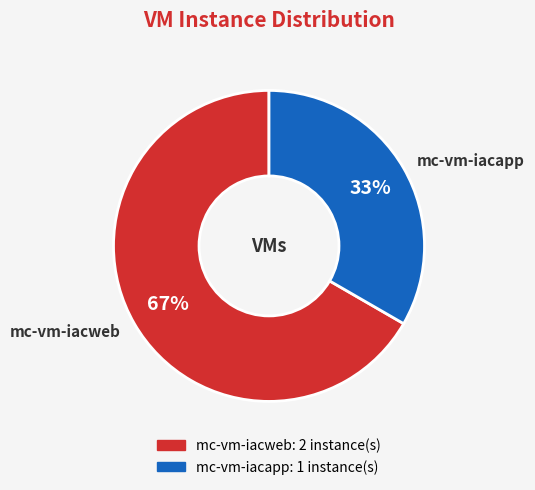

What is the ratio of the value at mc-vm-iacweb to the value at mc-vm-iacapp?

2.0